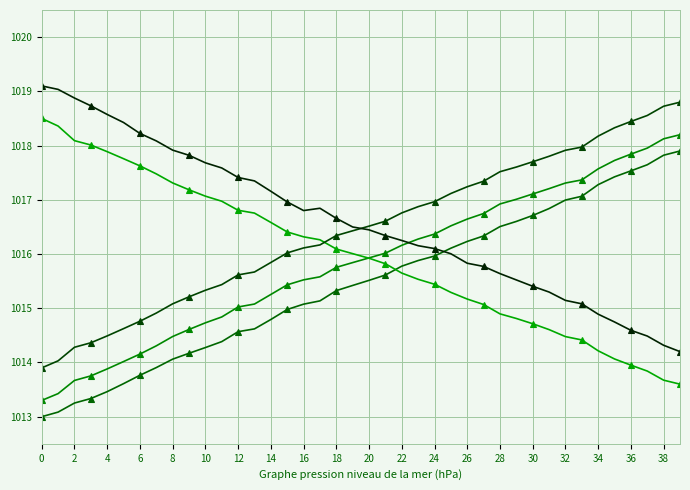

How many series are shown in this chart?

5